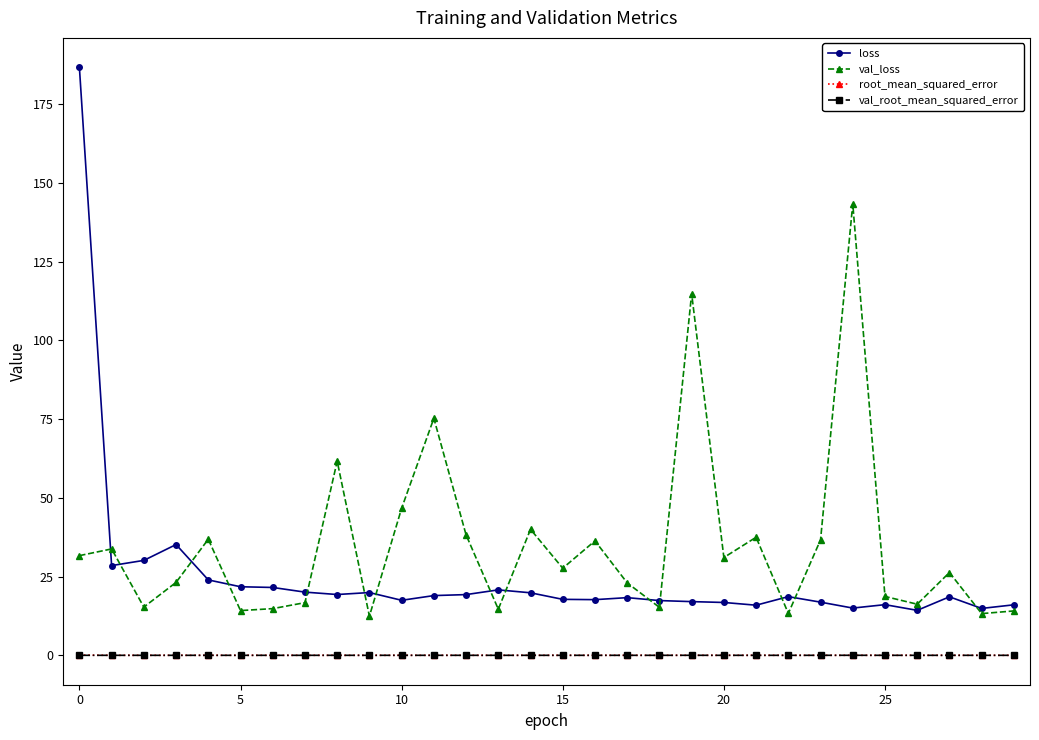

Which series has the largest range (max minus min)?

loss